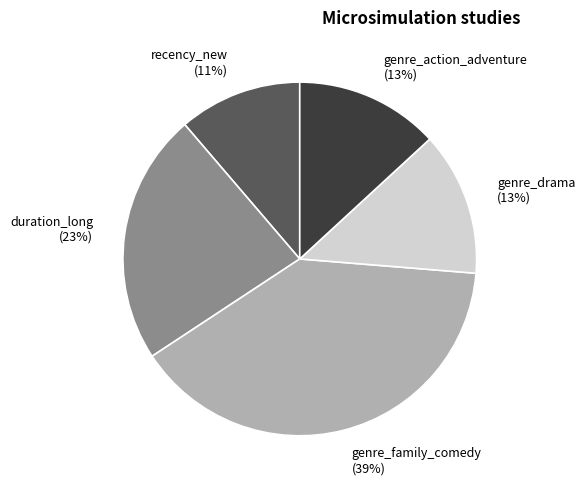

Which has a higher value, genre_drama or recency_new?

genre_drama